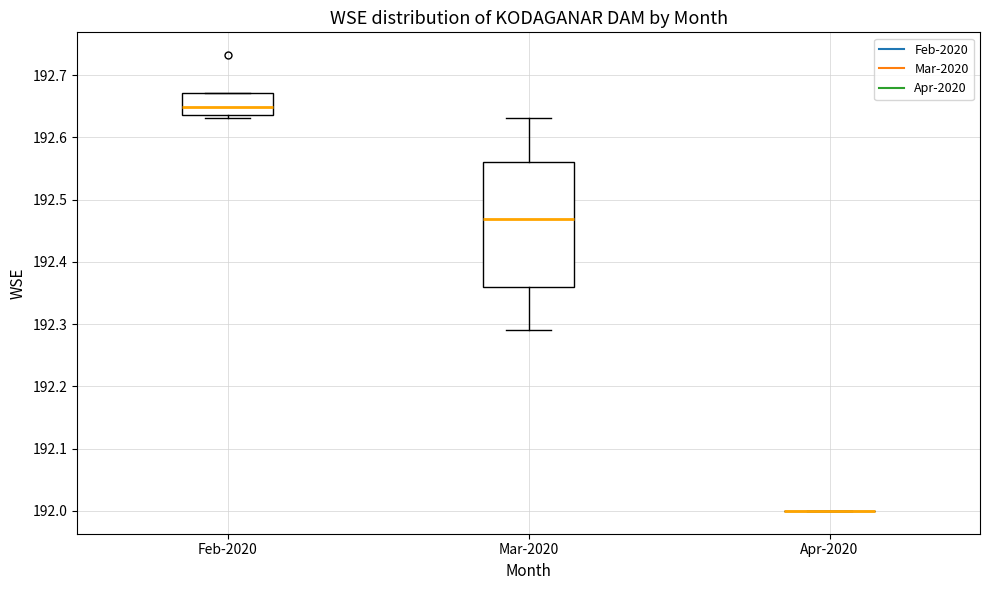

Reading left to right, transcribe this box plot: for each box, give where its median line is, the range the box spans, and where its two whiskers end, as read against the y-axis. The values are not printed on the chart, so give them approximately, as read against the axis.

Feb-2020: median 192.65, box 192.64 to 192.67, whiskers 192.63 to 192.67
Mar-2020: median 192.47, box 192.36 to 192.56, whiskers 192.29 to 192.63
Apr-2020: box collapsed to a line at 192.00, whiskers 192.00 to 192.00